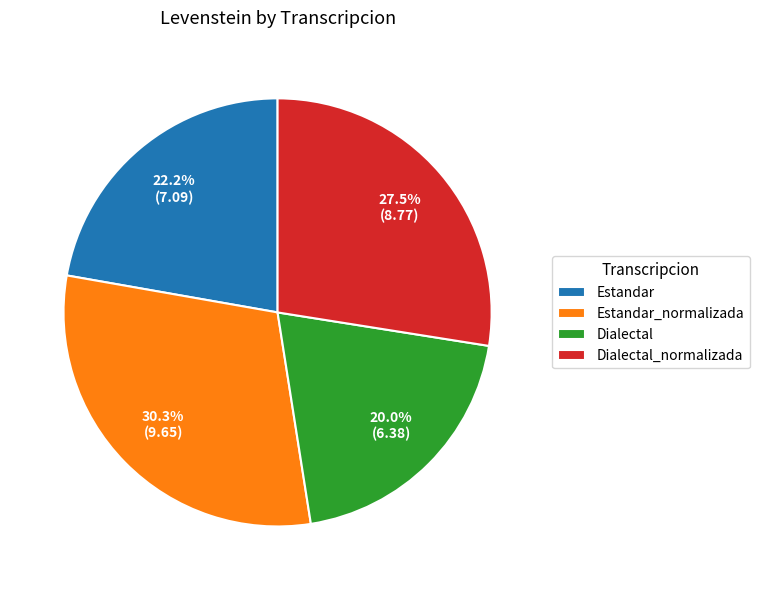

Count the number of slices in the pie.

4